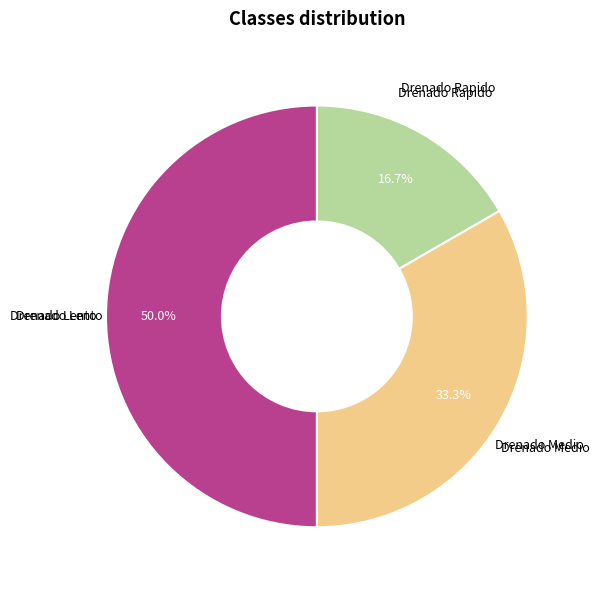

Approximately how many times larger is the value at Drenado Medio compared to Drenado Lento?

0.7